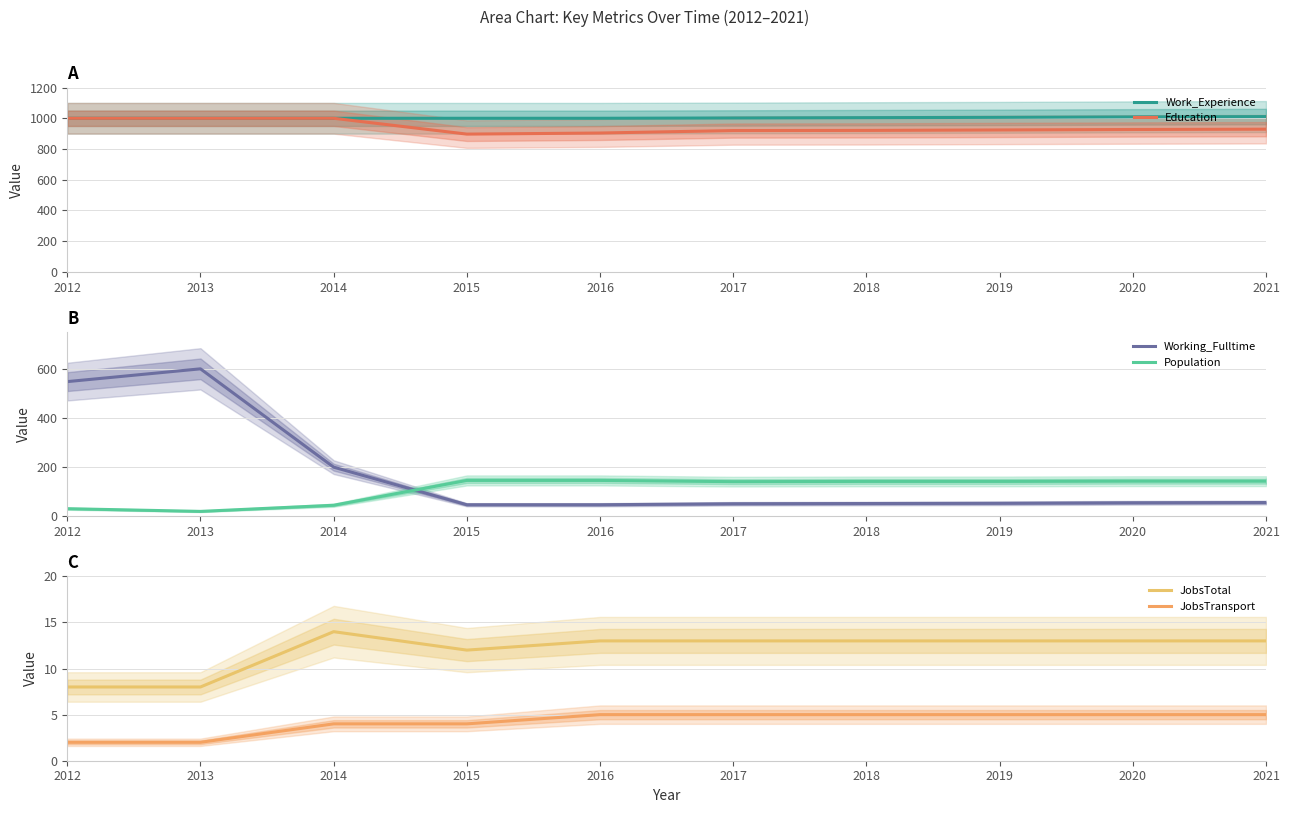

Which category has the lowest value across all series?

2012